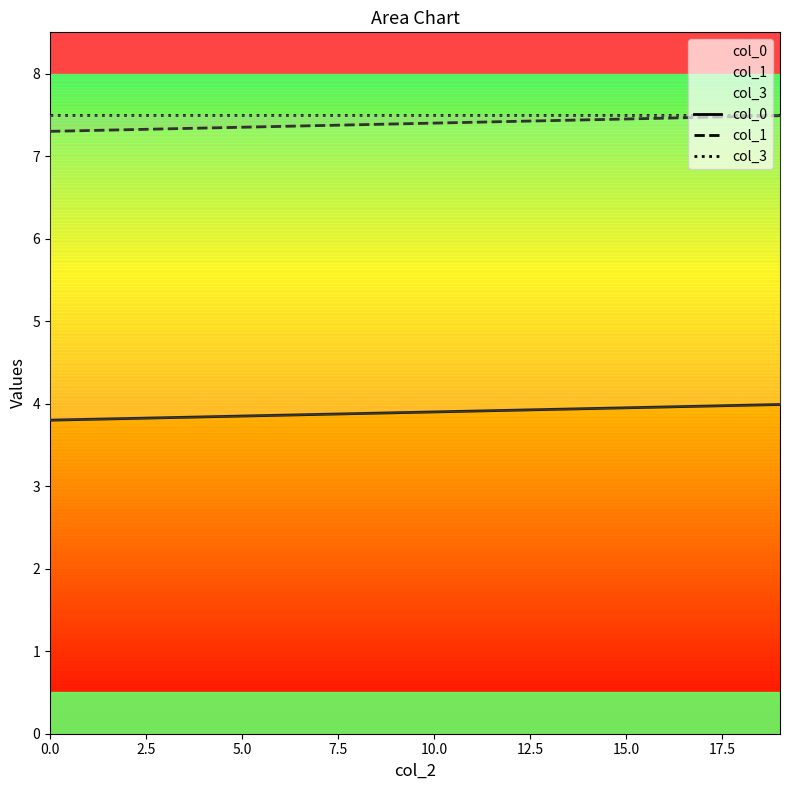

Count the number of data series in this chart.

3